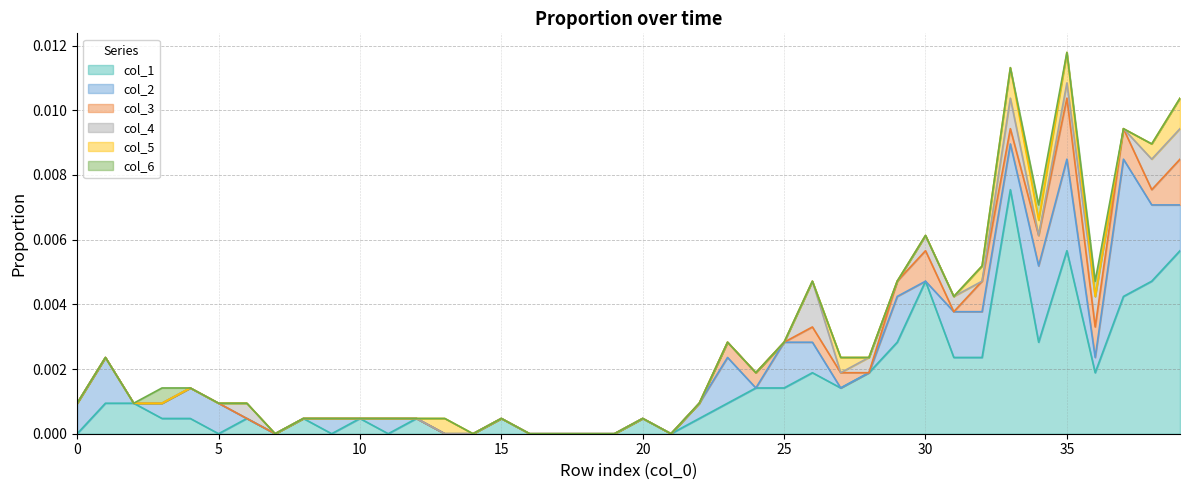

Is the value of col_2 at 38 greater than the value of col_3 at 28?

Yes